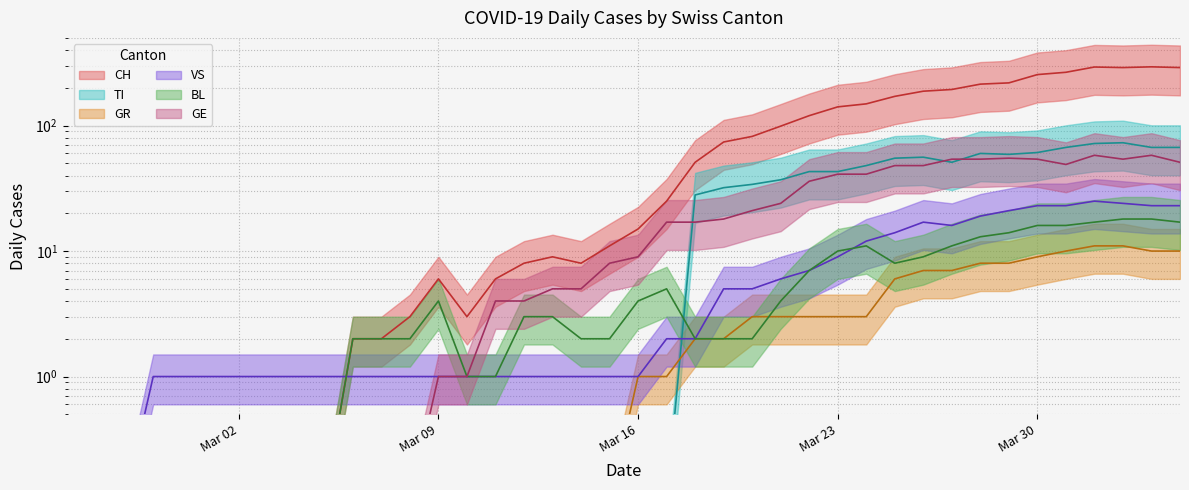

Between 2020-03-13 and 2020-03-26, which is larger?

2020-03-26